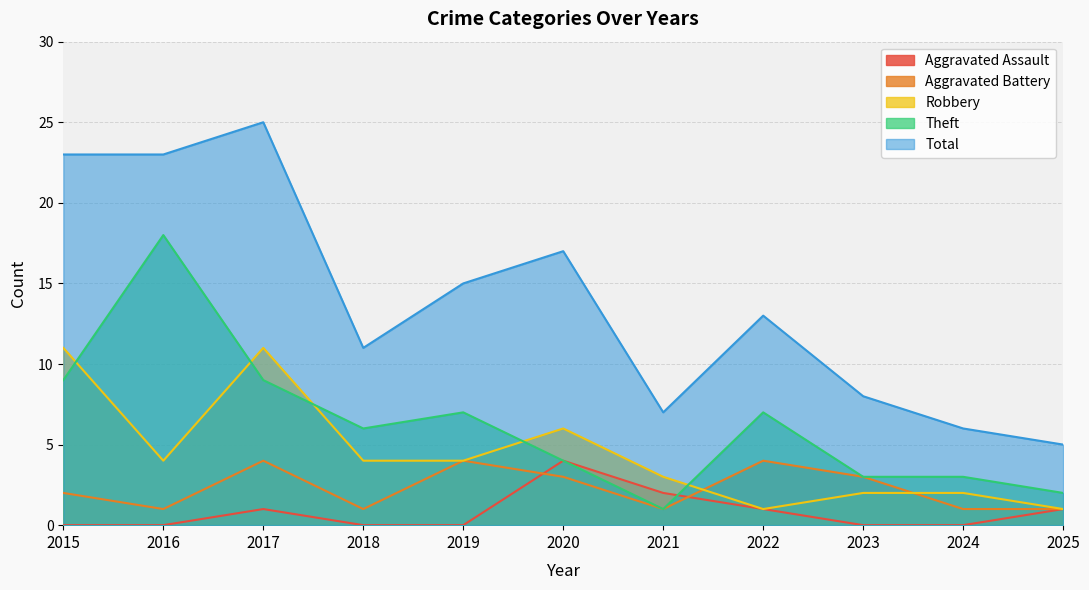

Which series has the widest spread of values?

Total